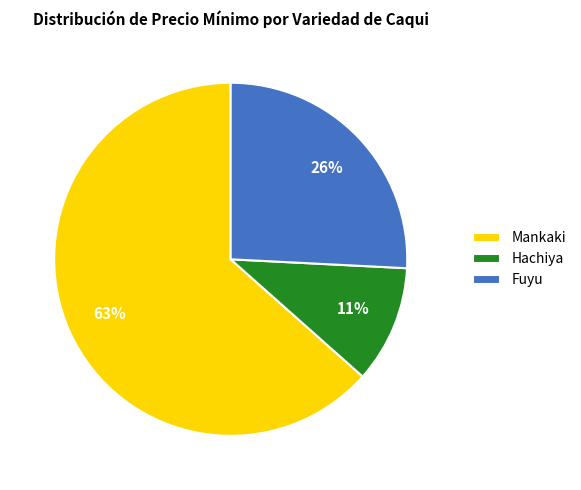

Is the sum of Mankaki and Hachiya greater than half?

Yes